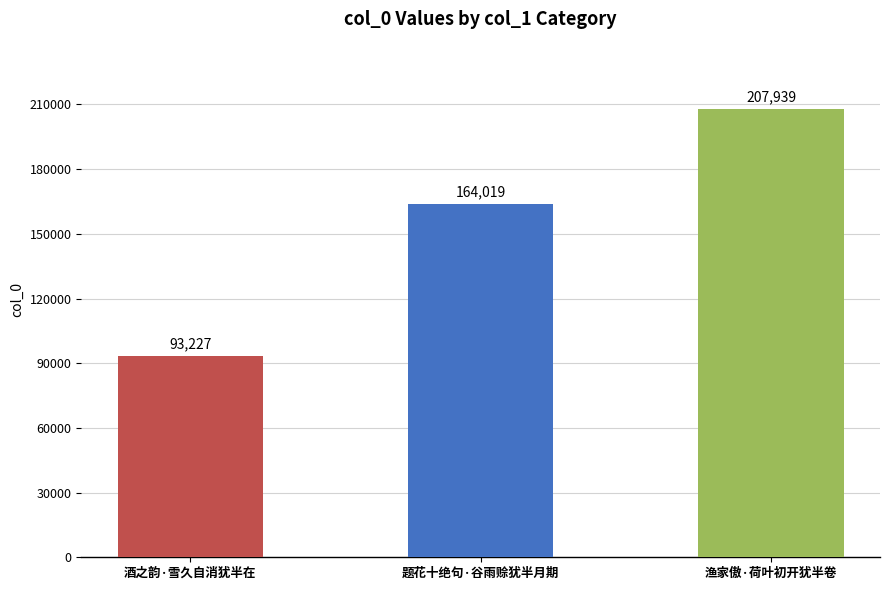

Reading left to right, list all the values displayed in this chart.

酒之韵·雪久自消犹半在=93227	题花十绝句·谷雨赊犹半月期=164019	渔家傲·荷叶初开犹半卷=207939